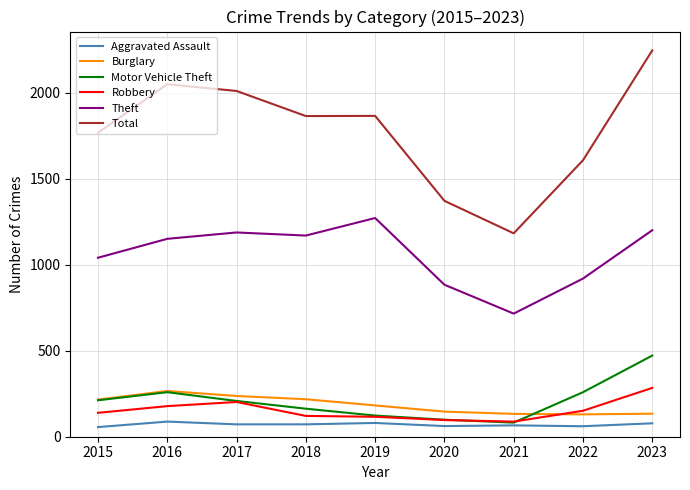

The value of Total at 2023 is 2247. True or false?

True